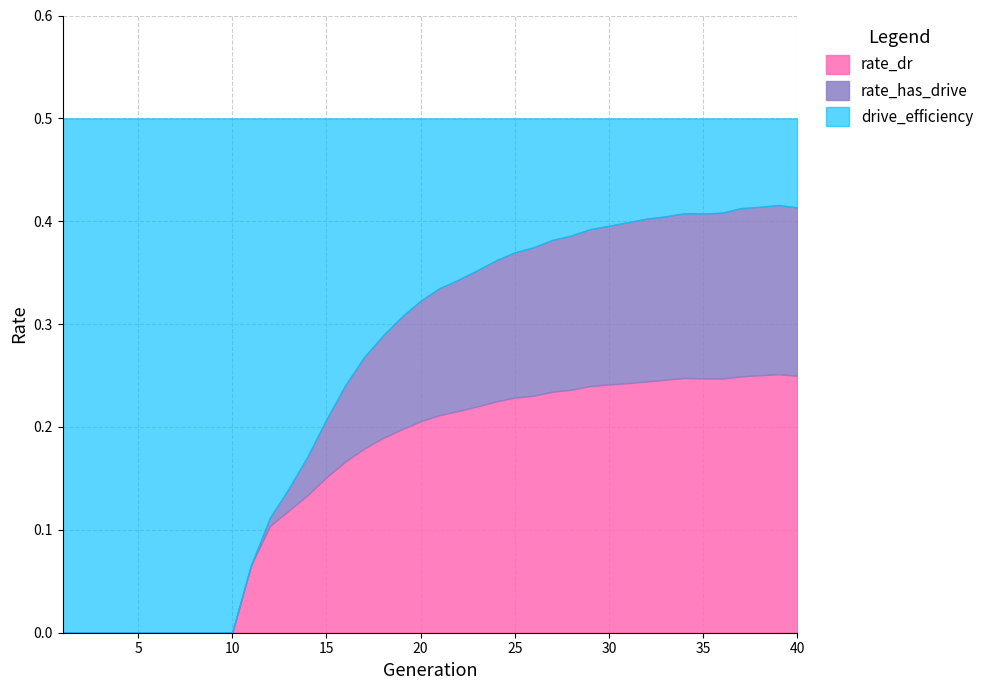

True or false: rate_dr has a value of 0.1 at 40.

False